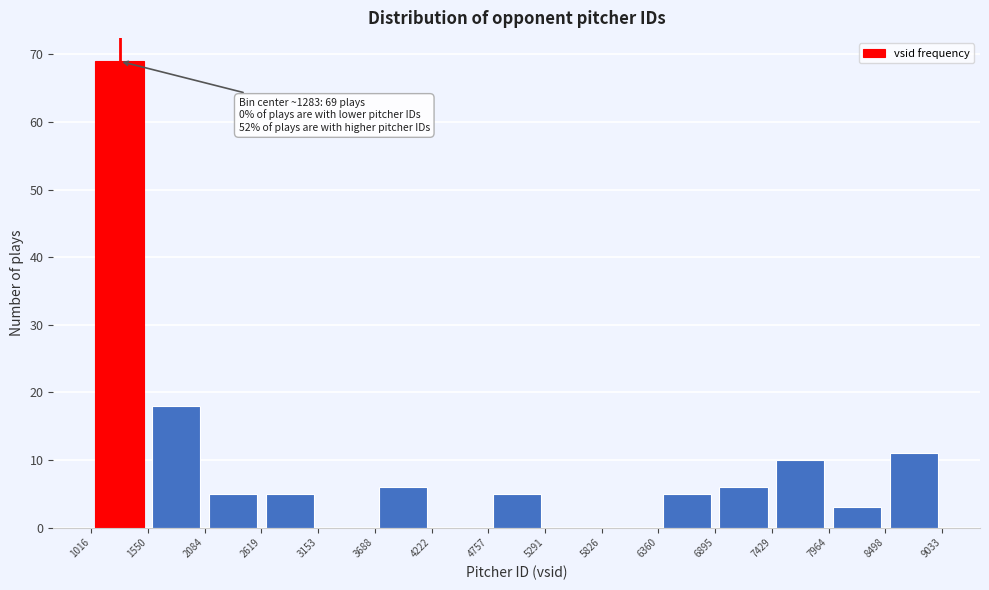

Which range on the x-axis has the tallest bar?

1016 to 1550